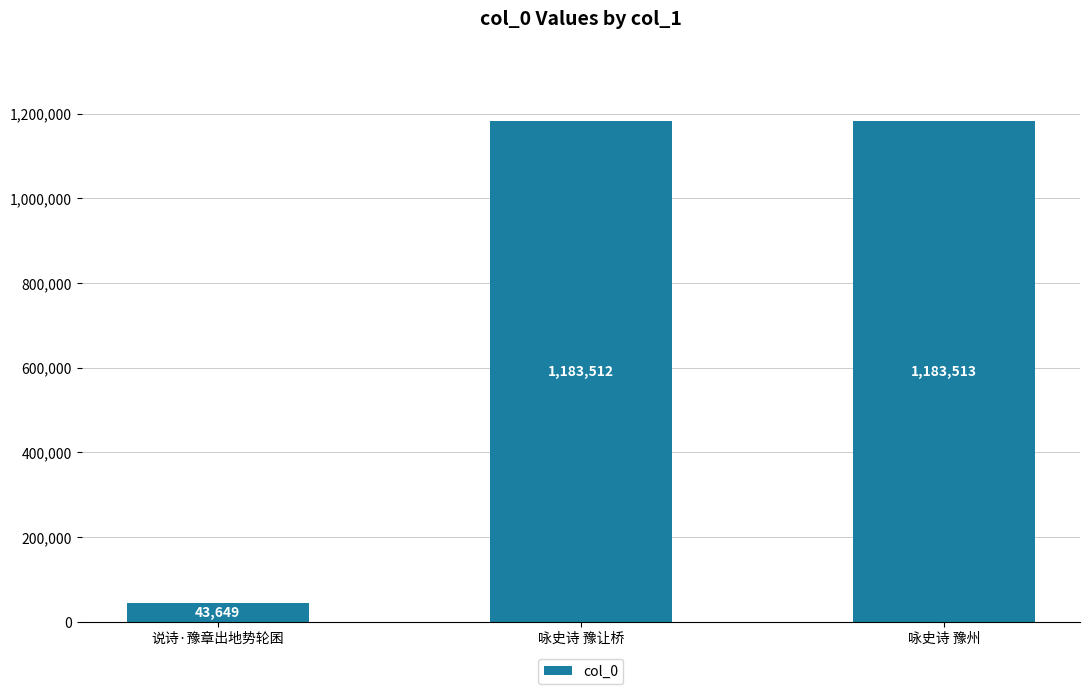

Are the bars horizontal?

No